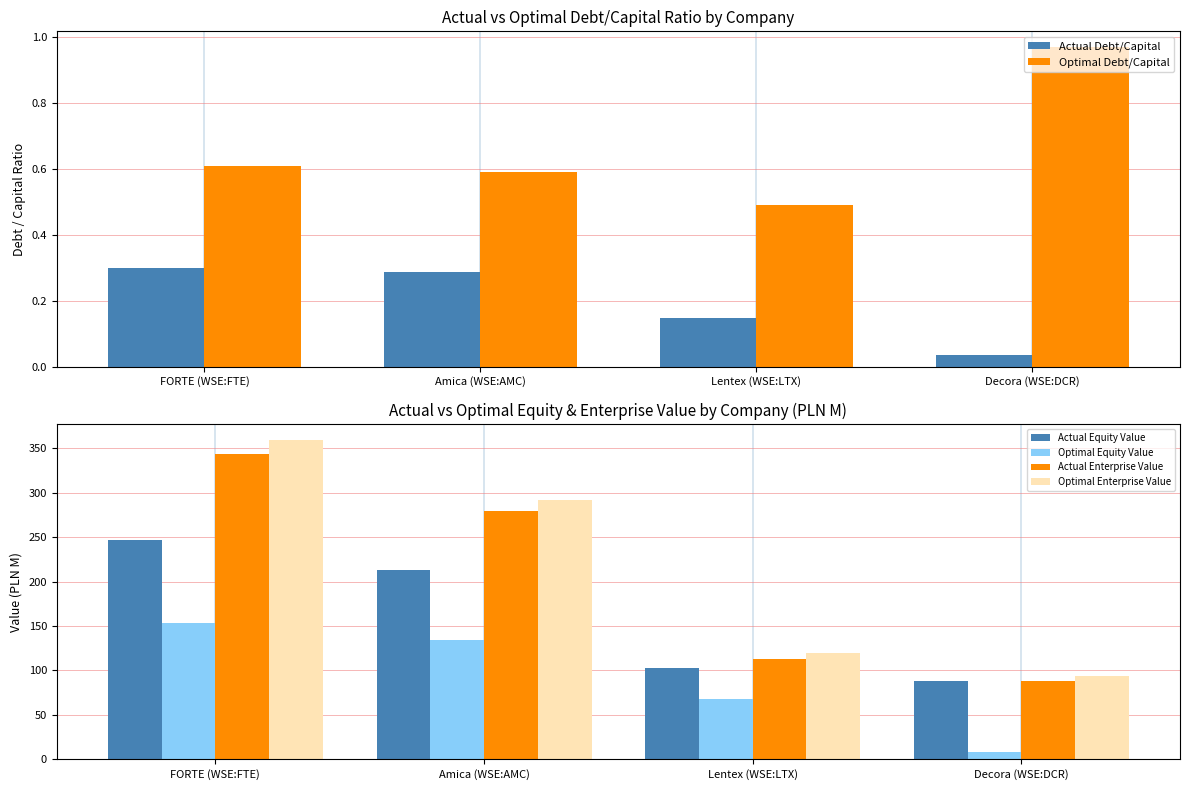

What is the greatest value displayed?

359.4